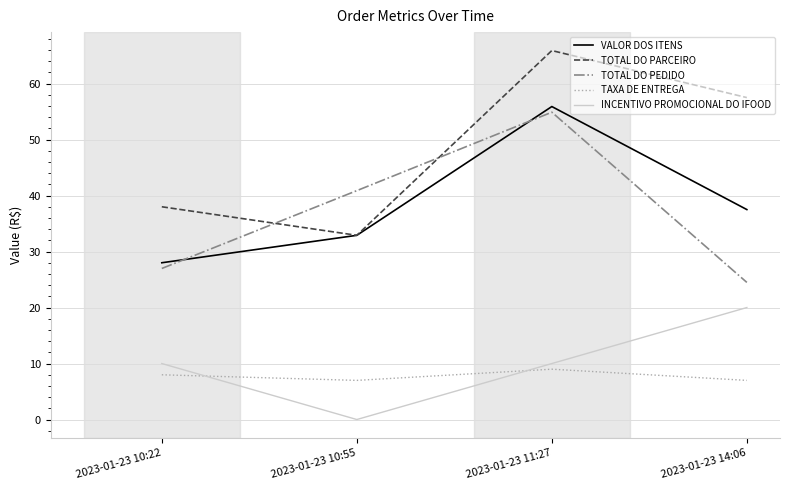

What is the spread (max minus min) of values at 2023-01-23 14:06?

50.5